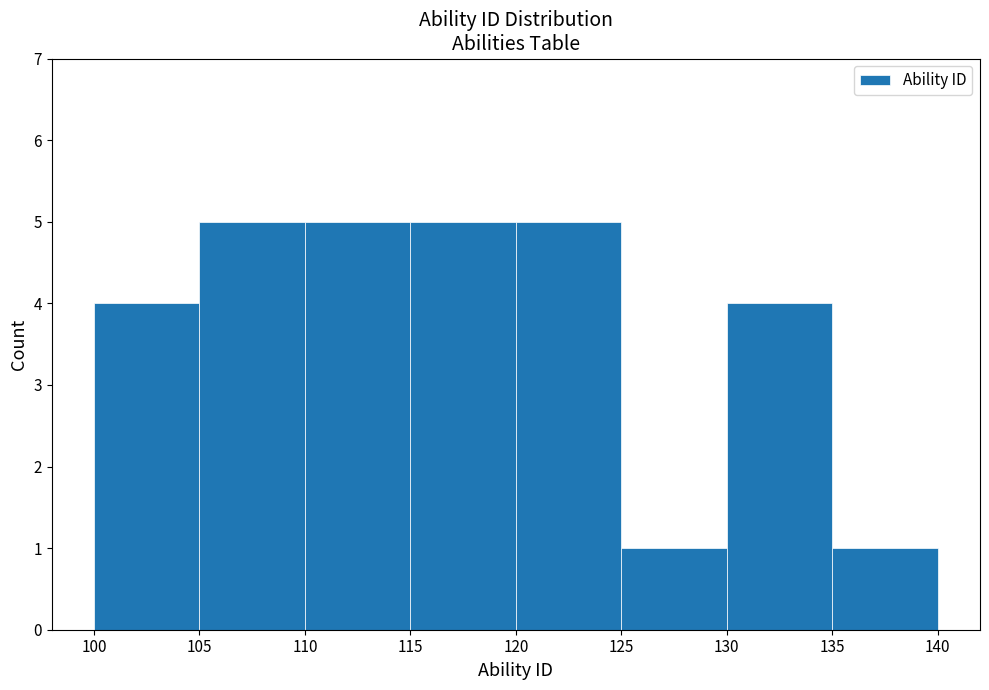

What is the height of the bar covering 100 to 105 on the x-axis? The values are not printed on the chart, so give them approximately, as read against the axis.

4